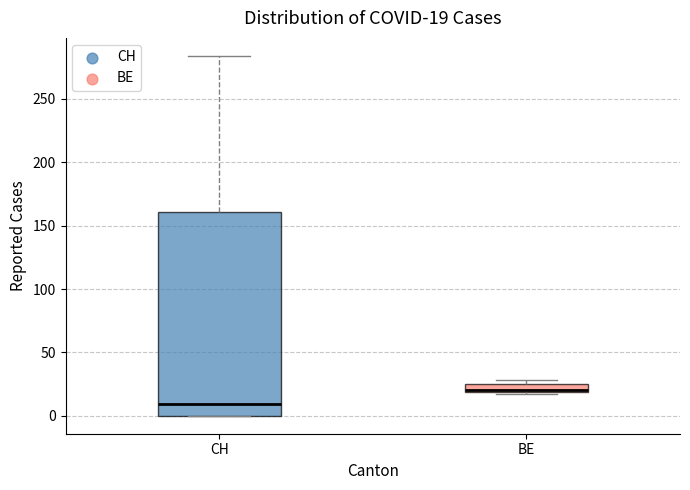

Comparing the boxes themselves (not the whiskers), which one is the tallest?

CH